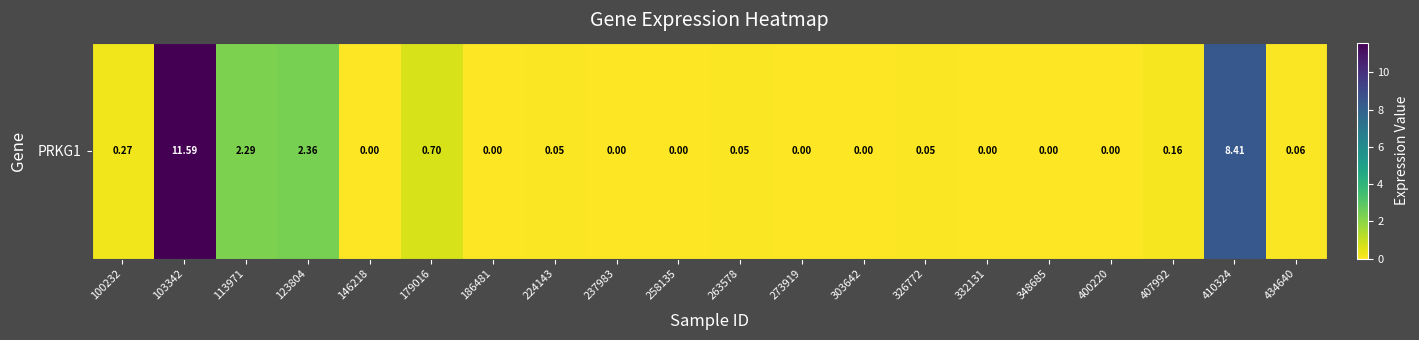

What is the change in value from 186481 to 263578?

+0.1